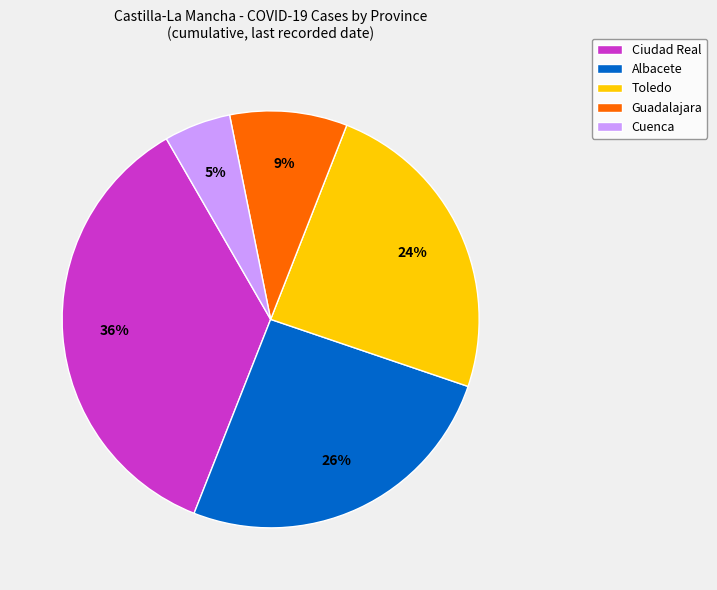

Is there any slice that represents more than half of the pie?

No